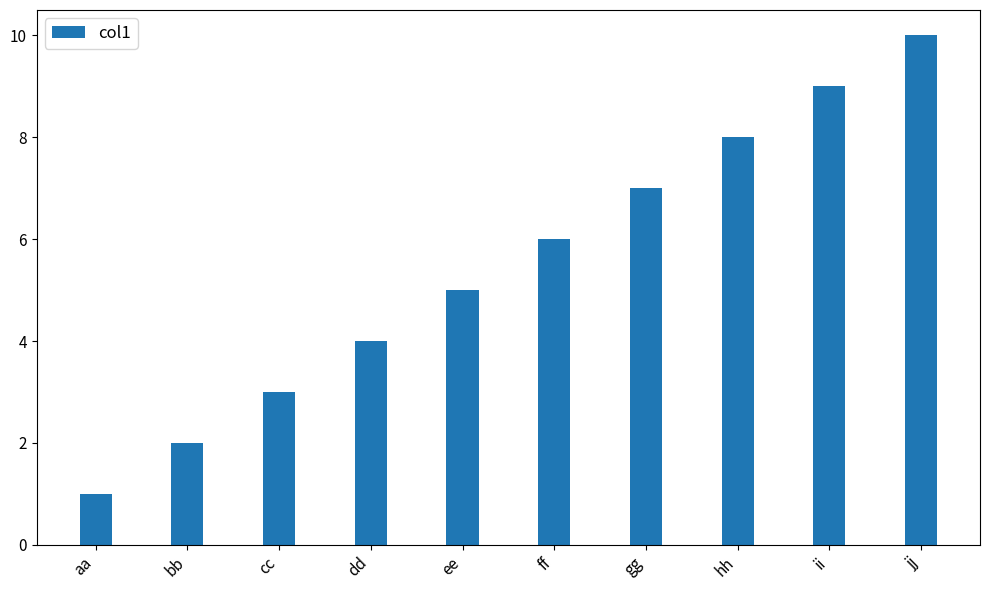

What is the smallest value displayed?

1